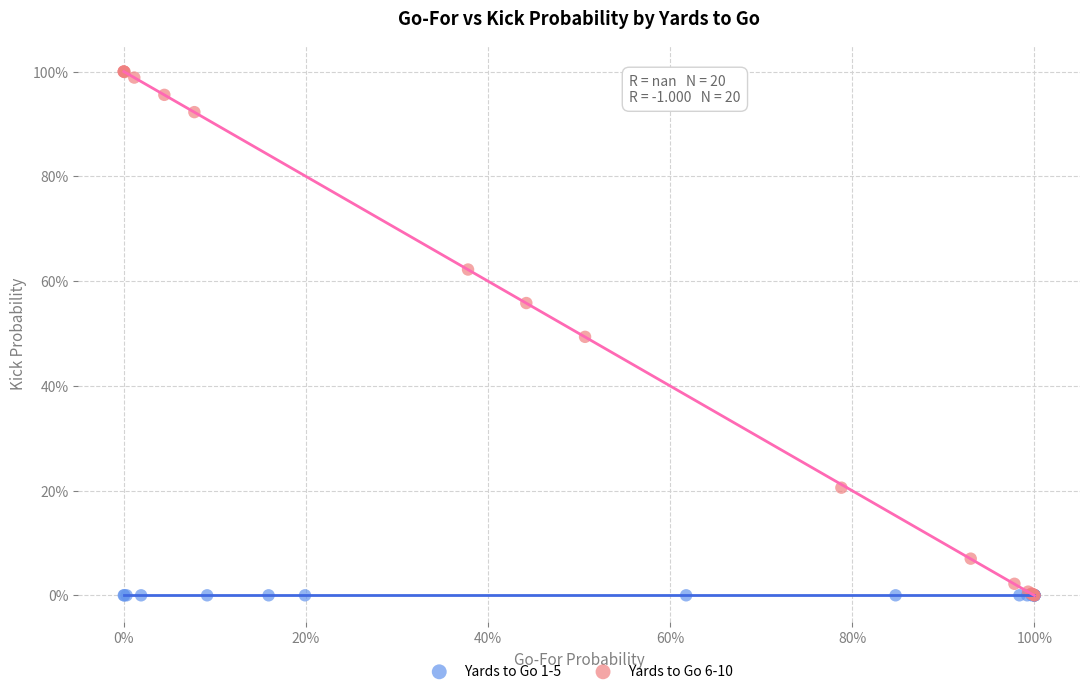

Which series contains the highest Y value?

Yards to Go 6-10